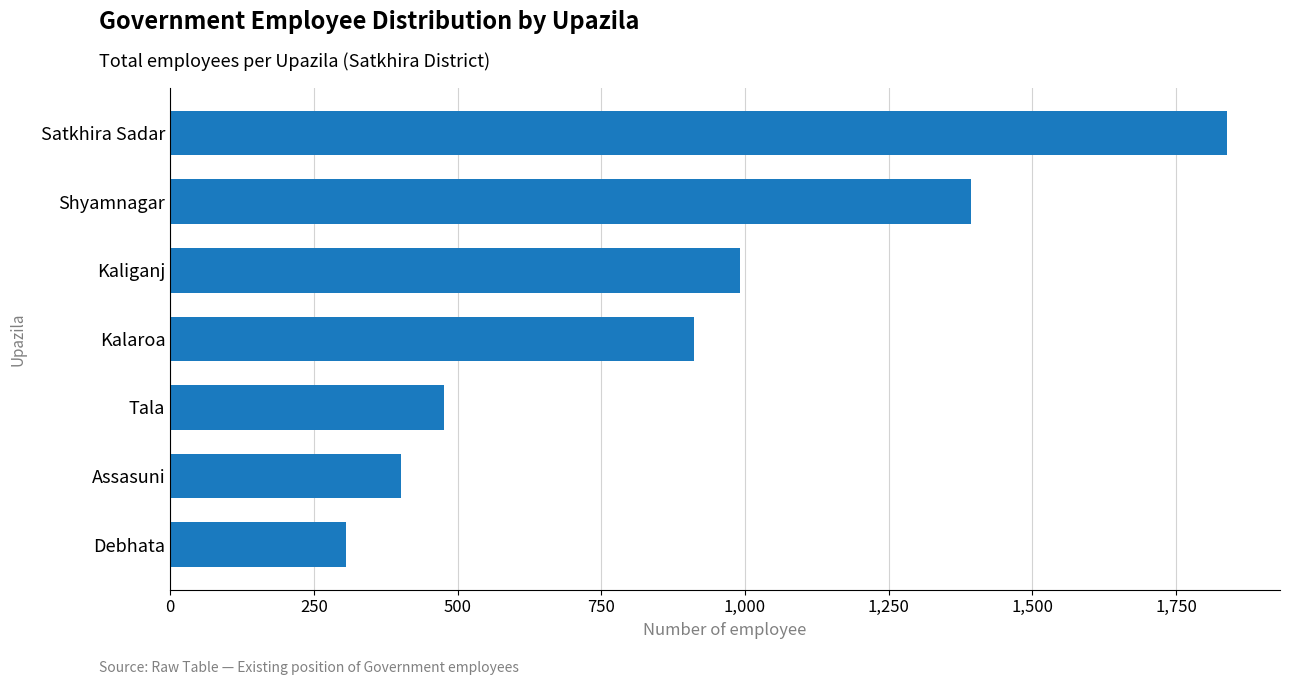

The value at Tala is 476. True or false?

True